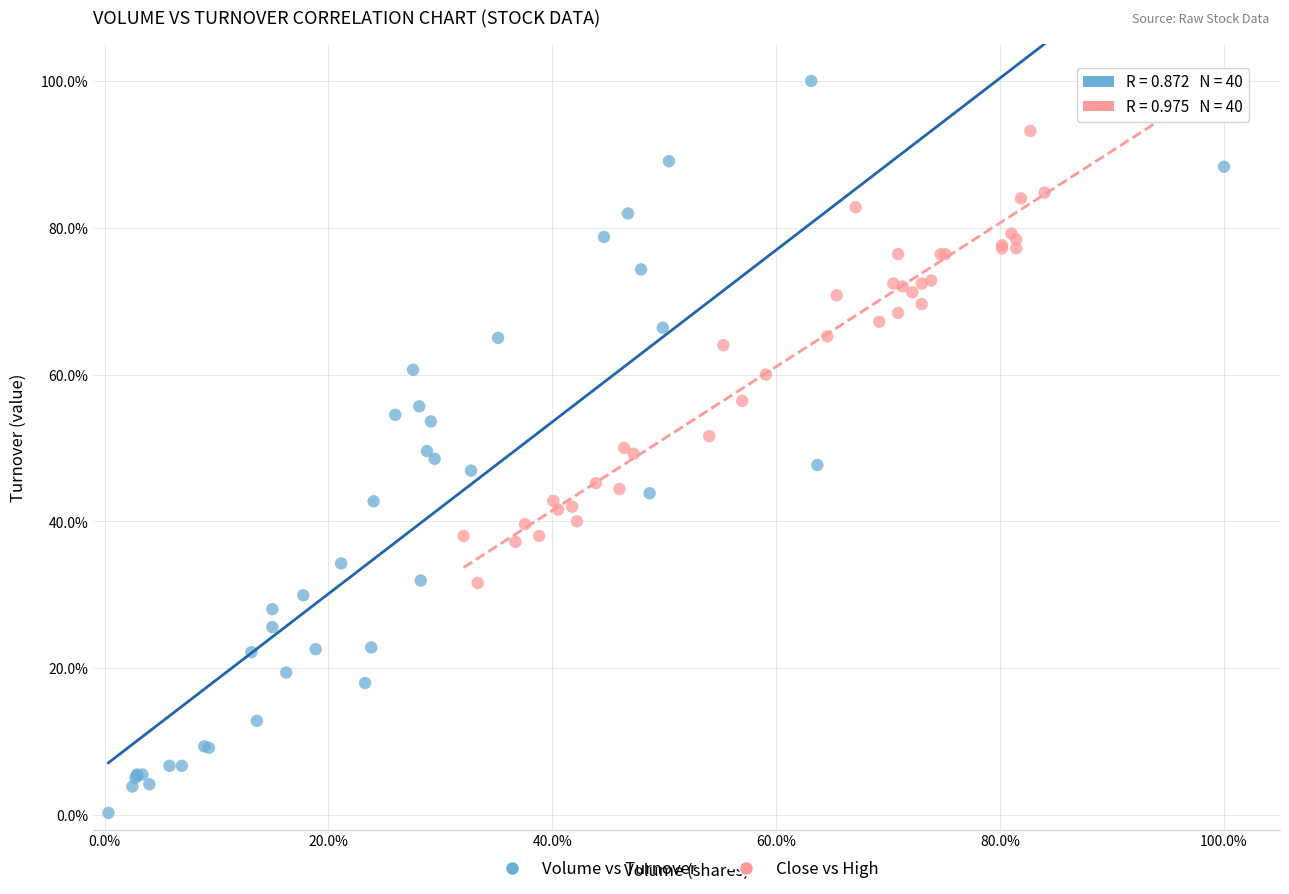

Which series has the largest Y range (max minus min)?

Volume vs Turnover